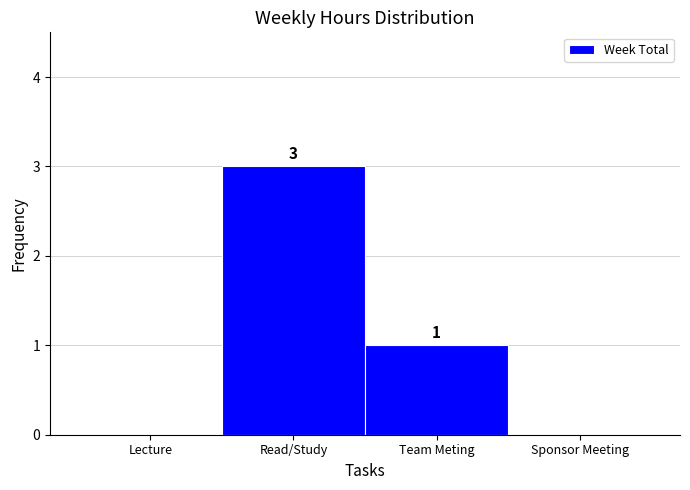

Reading left to right, extract all data points from this chart.

Lecture=0	Read/Study=3	Team Meting=1	Sponsor Meeting=0